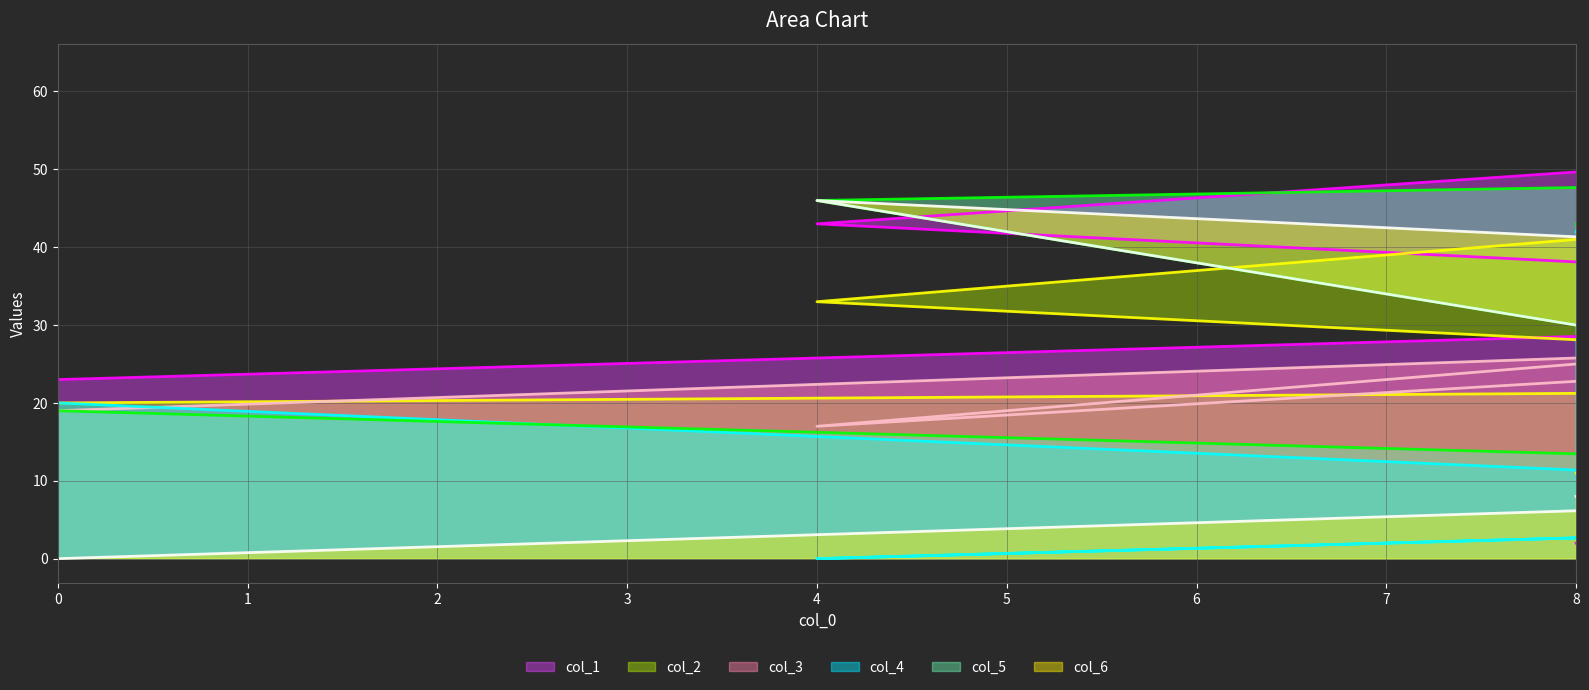

Which has a higher value, 3 or 4?

3